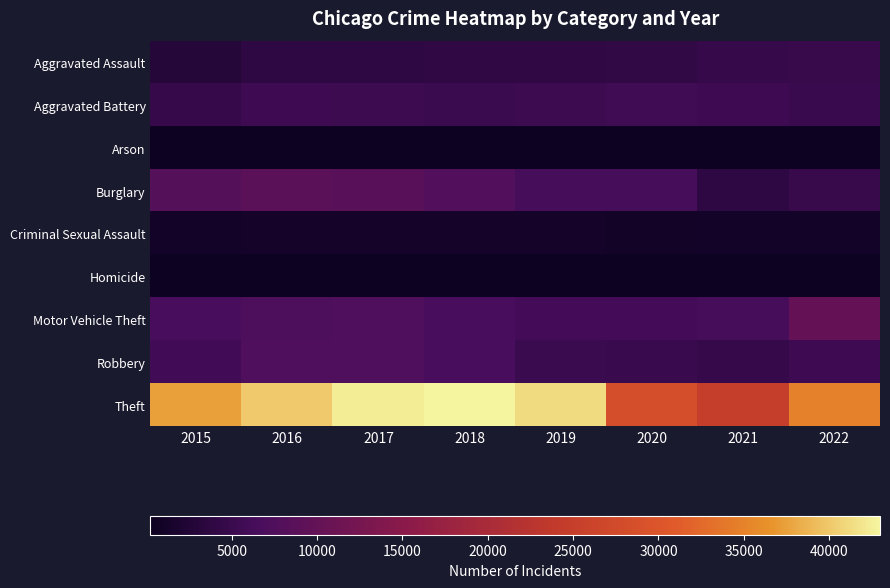

Count the number of data series in this chart.

9